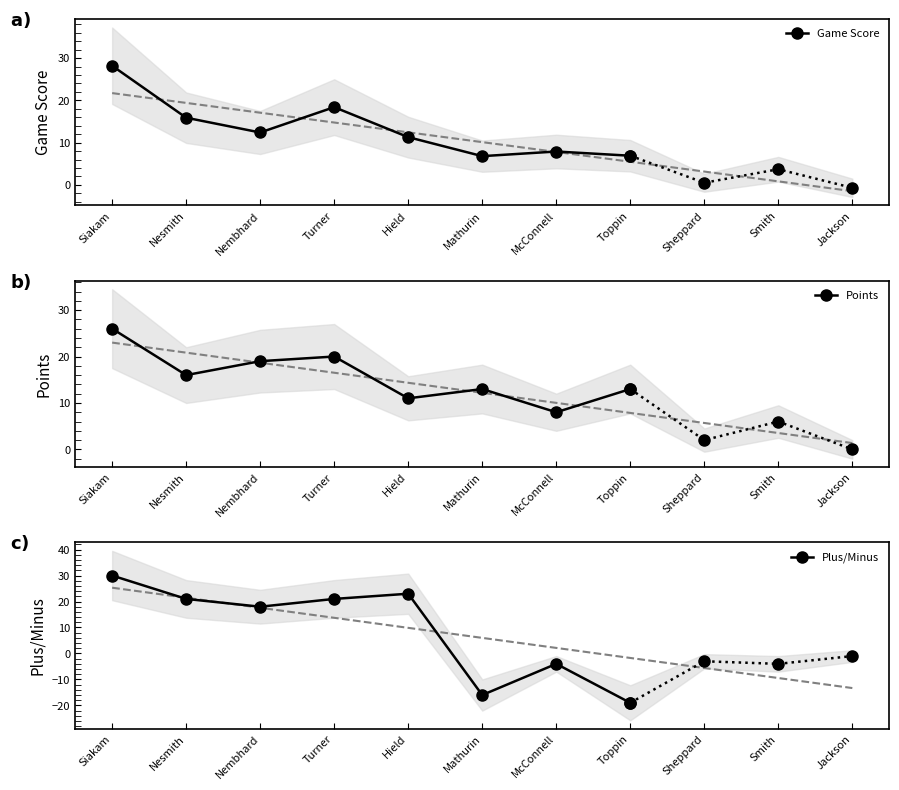

Is it true that Plus/Minus equals 32.9 at Turner?

False